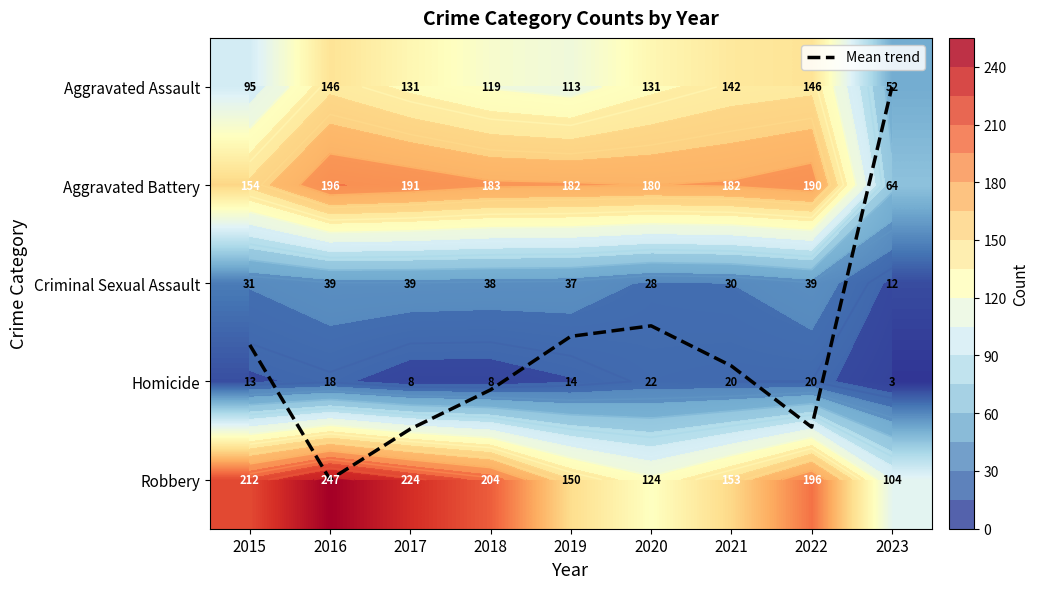

Which category has the highest value across all series?

2016